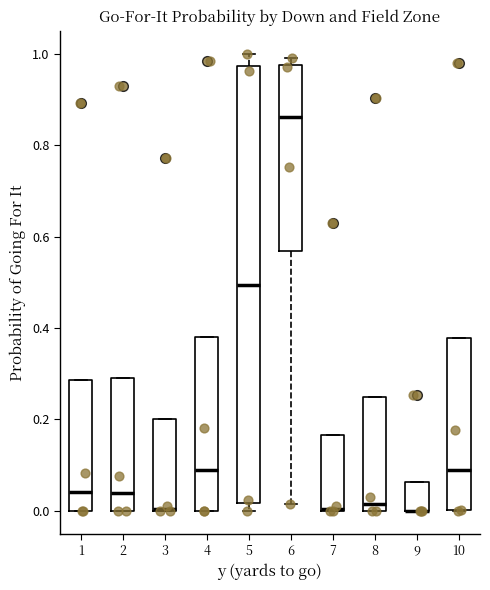

Reading left to right, transcribe this box plot: for each box, give where its median line is, the range the box spans, and where its two whiskers end, as read against the y-axis. The values are not printed on the chart, so give them approximately, as read against the axis.

1: median 0.04, box 0.00 to 0.28, whiskers 0.00 to 0.28
2: median 0.04, box 0.00 to 0.30, whiskers 0.00 to 0.30
3: median 0.00, box 0.00 to 0.20, whiskers 0.00 to 0.20
4: median 0.10, box 0.00 to 0.38, whiskers 0.00 to 0.38
5: median 0.50, box 0.02 to 0.98, whiskers 0.00 to 1.00
6: median 0.86, box 0.56 to 0.98, whiskers 0.02 to 1.00
7: median 0.00, box 0.00 to 0.16, whiskers 0.00 to 0.16
8: median 0.02, box 0.00 to 0.24, whiskers 0.00 to 0.24
9: median 0.00 (drawn on the box's lower edge), box 0.00 to 0.06, whiskers 0.00 to 0.06
10: median 0.08, box 0.00 to 0.38, whiskers 0.00 to 0.38